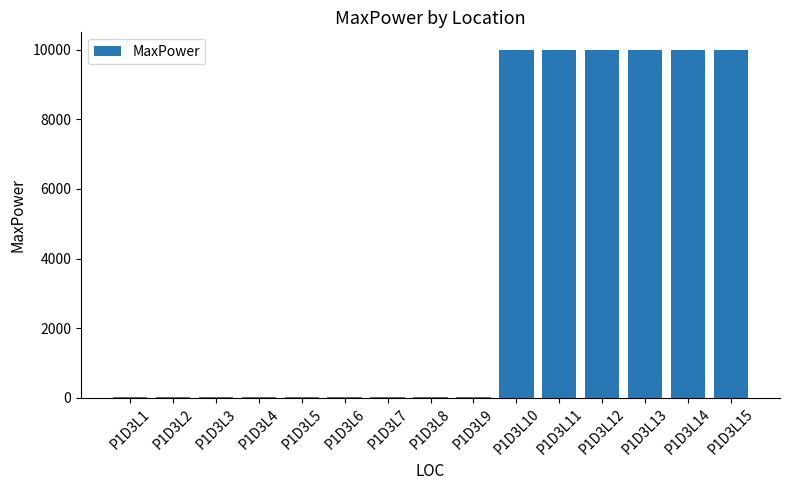

Count the number of data series in this chart.

1